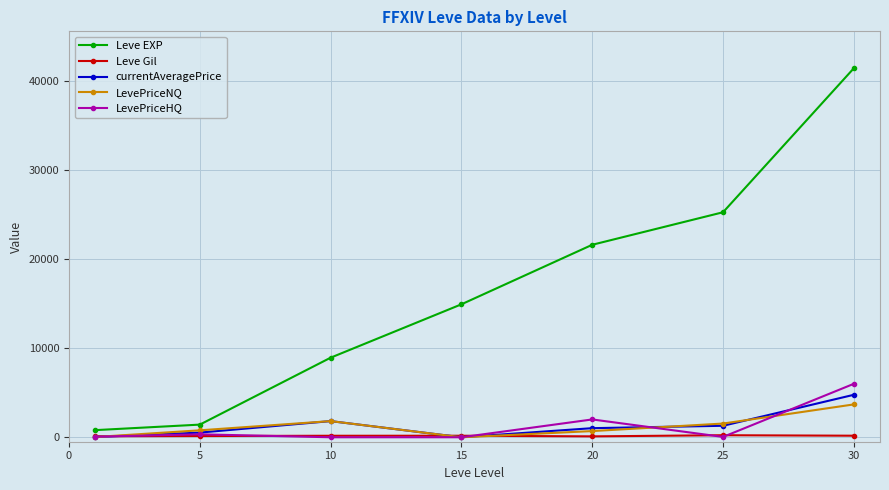

Which series ends up on top after the final intersection of LevePriceNQ and currentAveragePrice?

currentAveragePrice